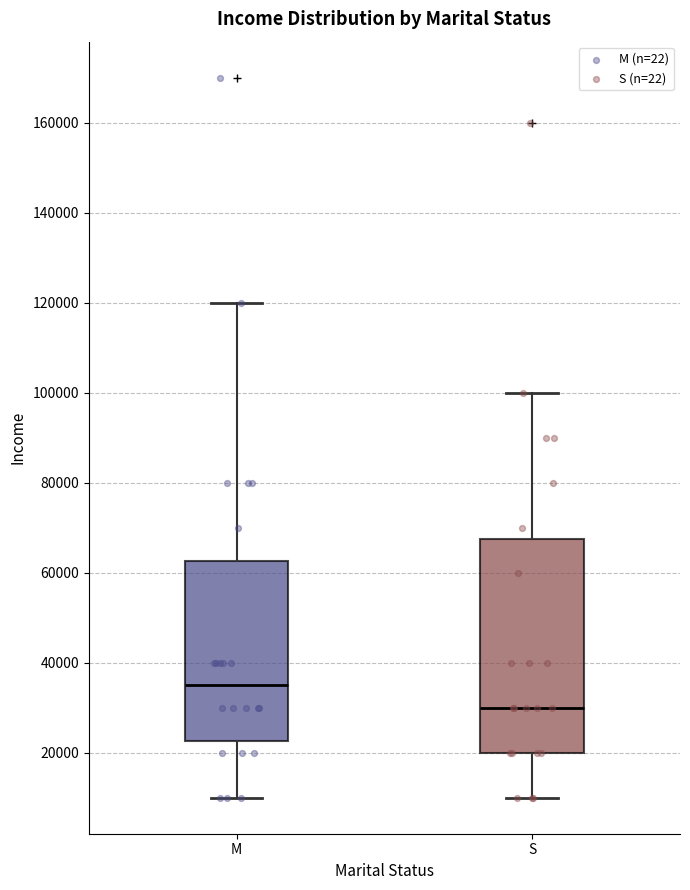

Which box is the tallest, from its lower edge to its upper edge?

S